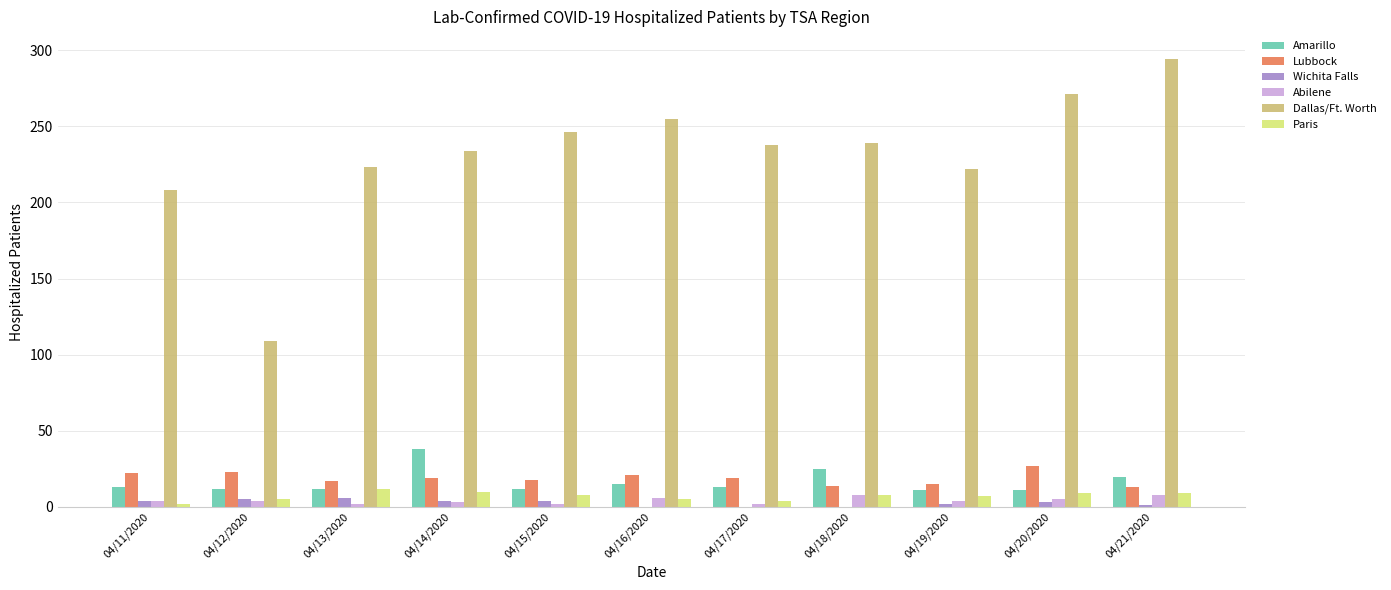

At which category does the chart reach its peak across all series?

04/21/2020